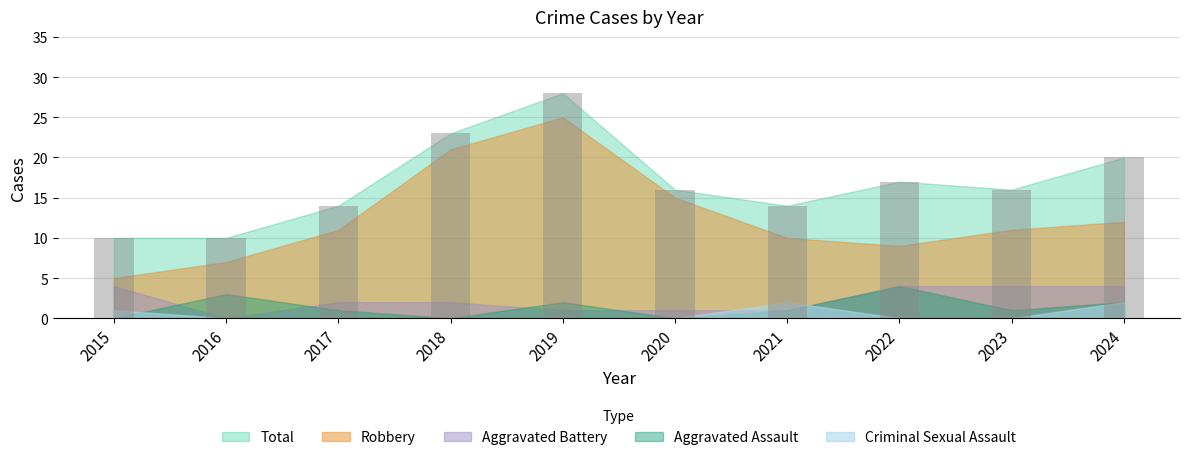

How many series are shown in this chart?

1